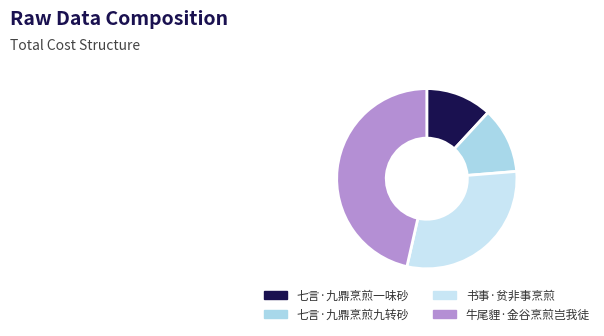

How many slices are in this pie chart?

4